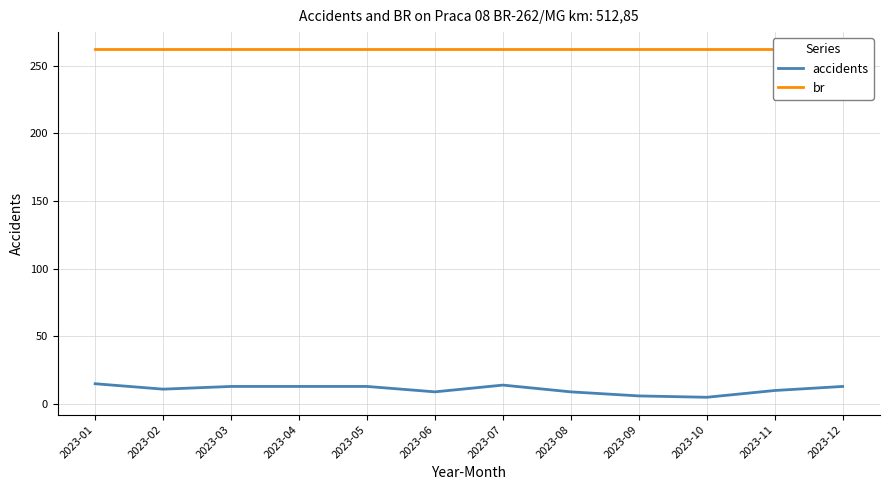

Rank the series by their maximum value, from highest to lowest.

br, accidents